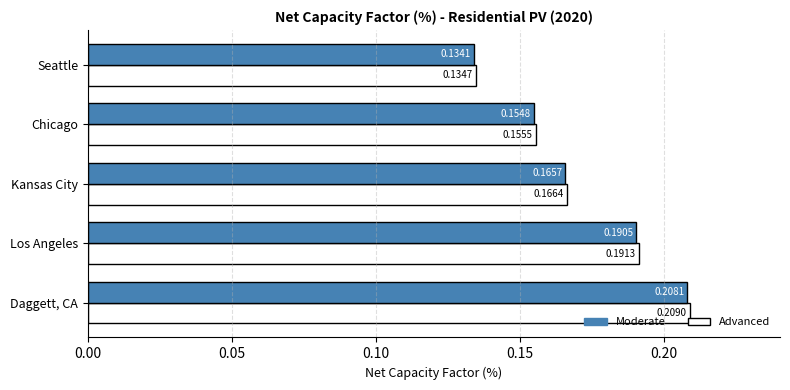

List the series in order of their overall mean, lowest first.

Moderate, Advanced